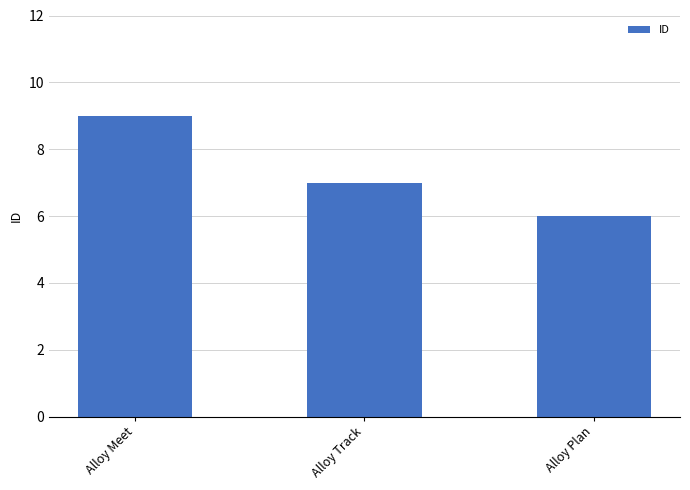

What is the change in value from Alloy Track to Alloy Plan?

-1